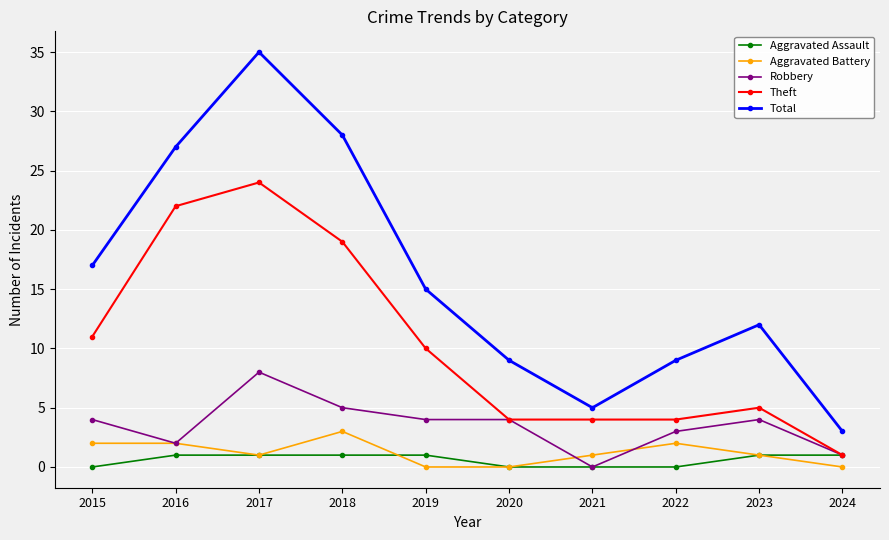

Reading right to left, list all the values displayed in this chart.

Aggravated Assault: 1	1	0	0	0	1	1	1	1	0
Aggravated Battery: 0	1	2	1	0	0	3	1	2	2
Robbery: 1	4	3	0	4	4	5	8	2	4
Theft: 1	5	4	4	4	10	19	24	22	11
Total: 3	12	9	5	9	15	28	35	27	17